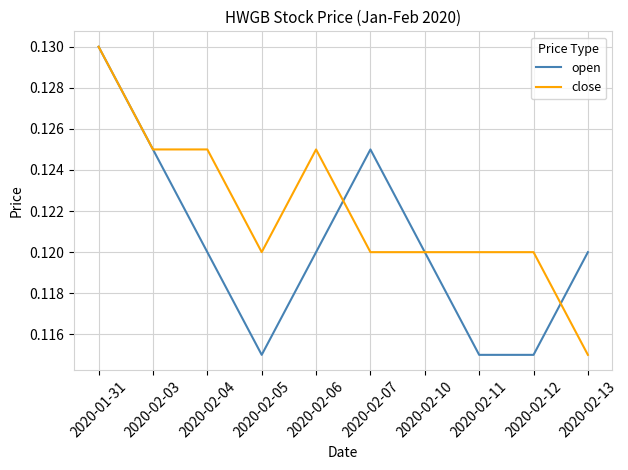

The value of open at 2020-02-05 is 0.2. True or false?

False